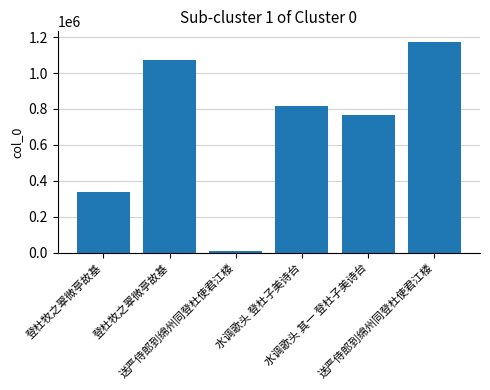

What value does the data have at 登杜牧之翠微亭故基, to the nearest 50?

1075300